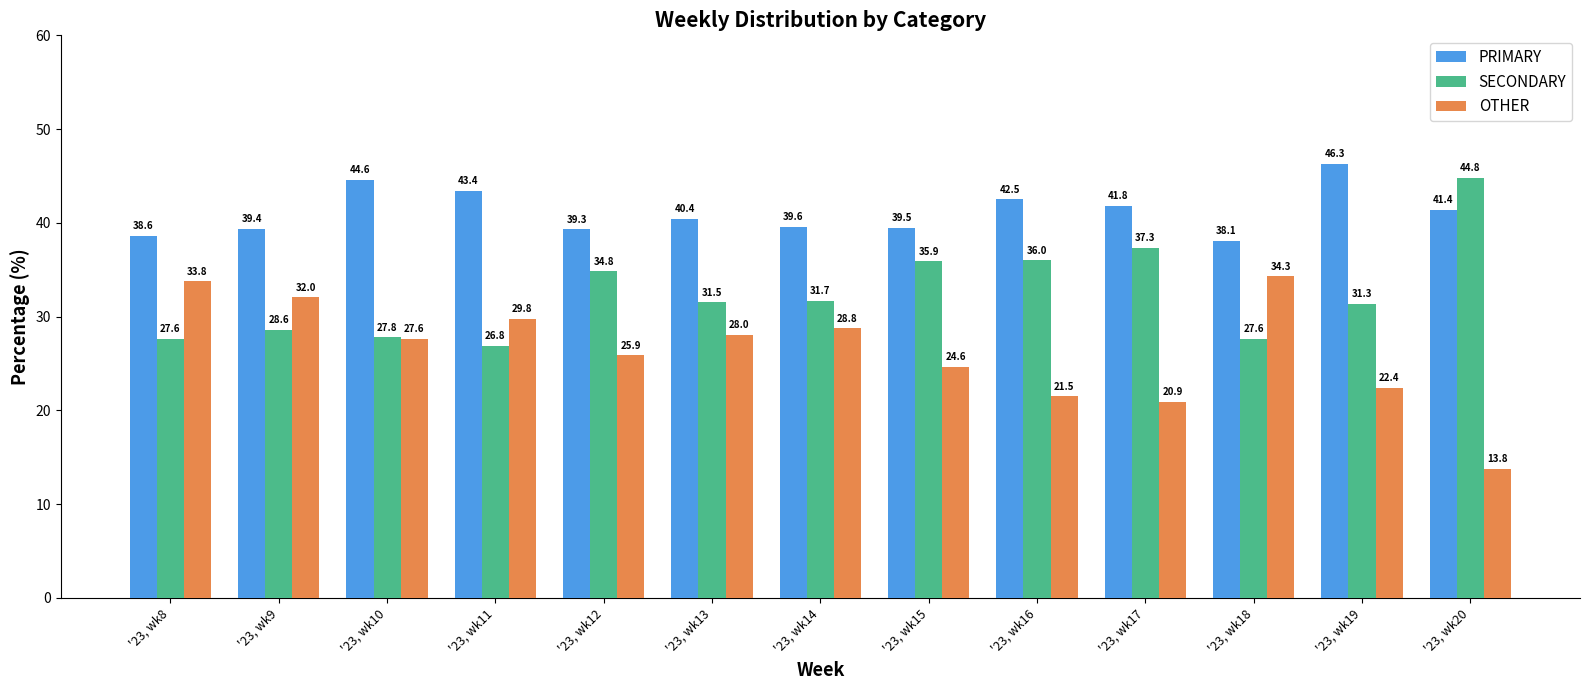

Rank the series by their average value, from highest to lowest.

PRIMARY, SECONDARY, OTHER